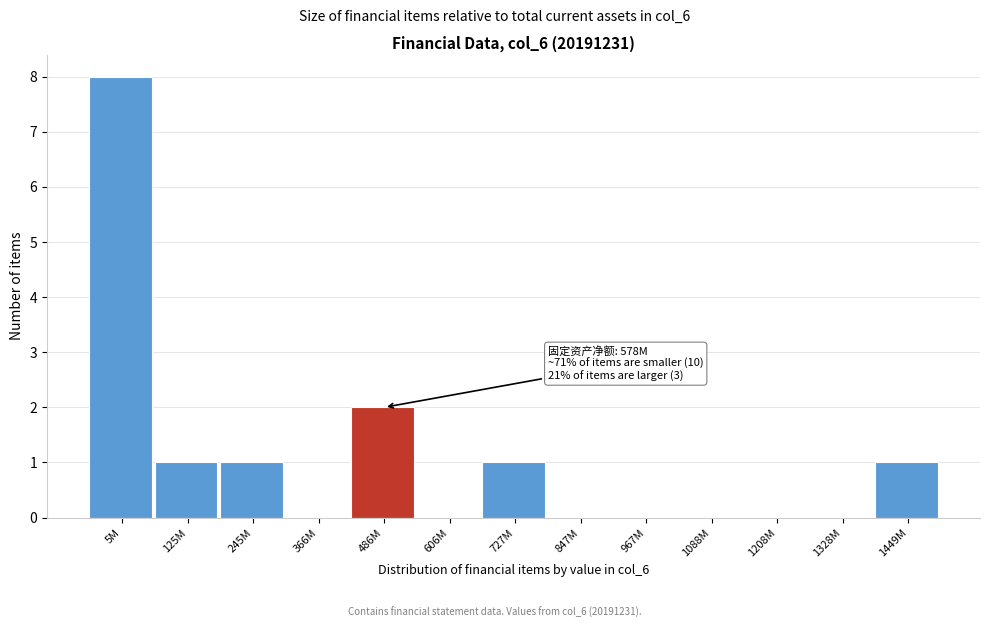

Reading right to left, extract all data points from this chart.

1449M=1	1328M=0	1208M=0	1088M=0	967M=0	847M=0	727M=1	606M=0	486M=2	366M=0	245M=1	125M=1	5M=8